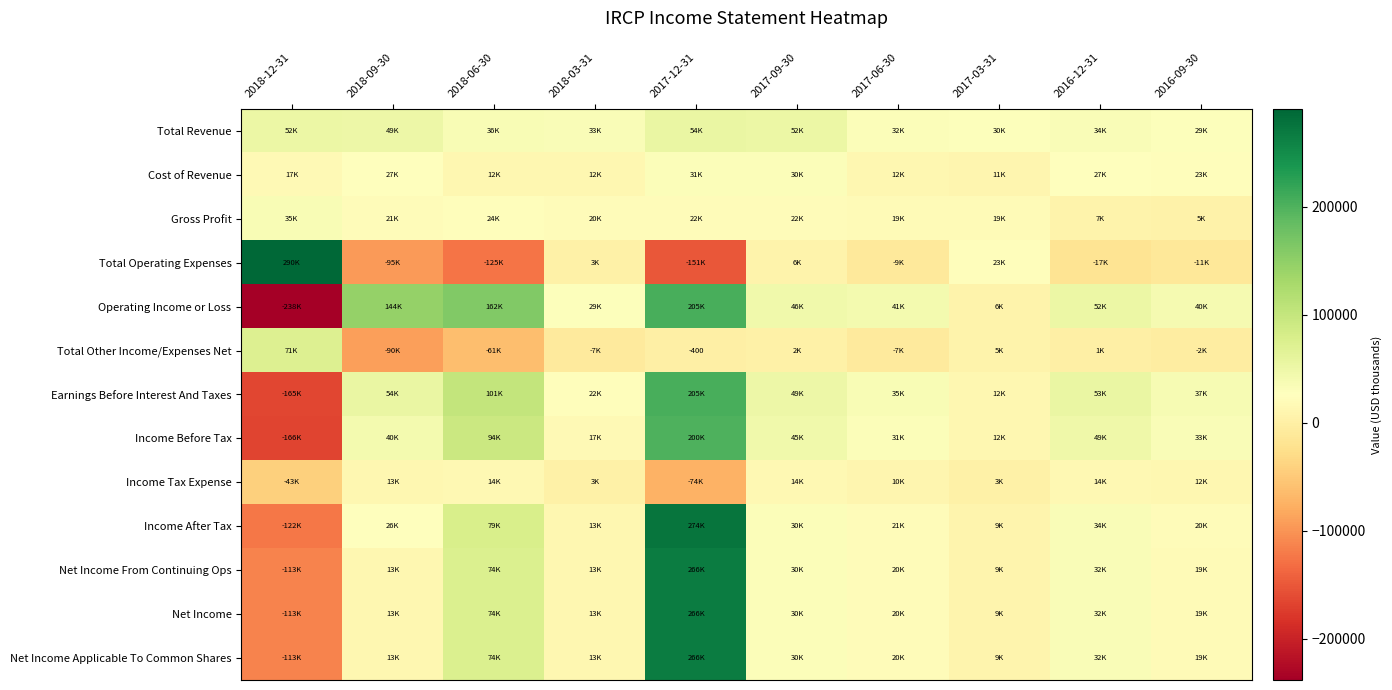

What is the greatest value displayed?

290700